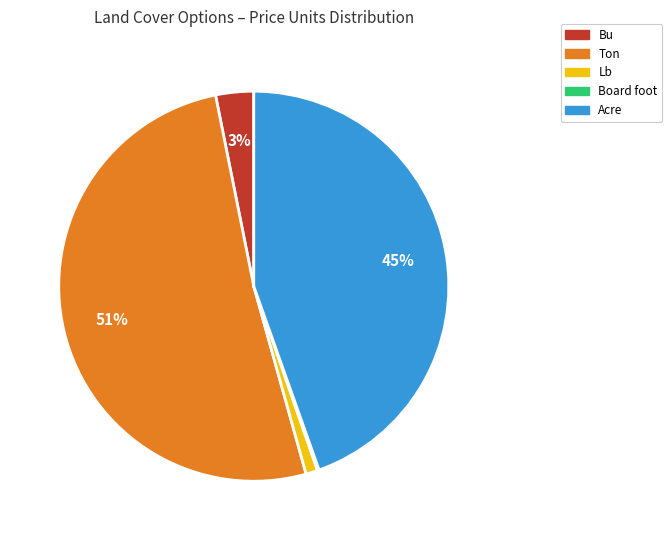

Does any single category account for the majority?

Yes